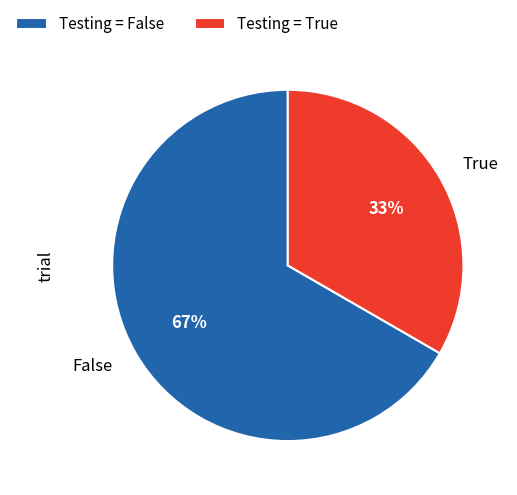

Which slice is the largest?

False